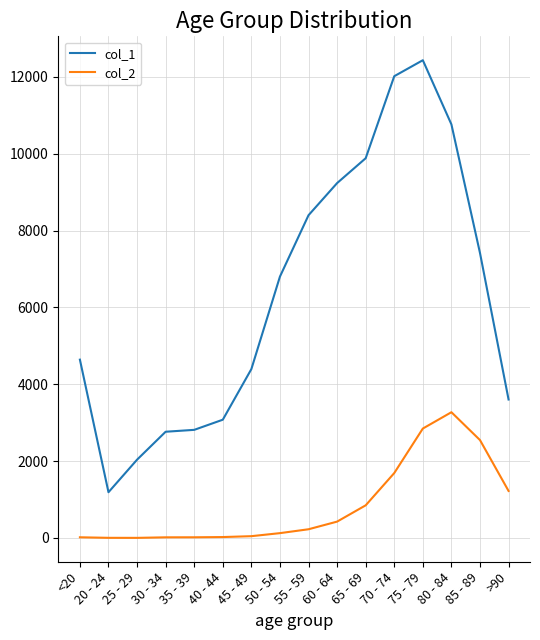

The value of col_1 at 85 - 89 is 4321. True or false?

False